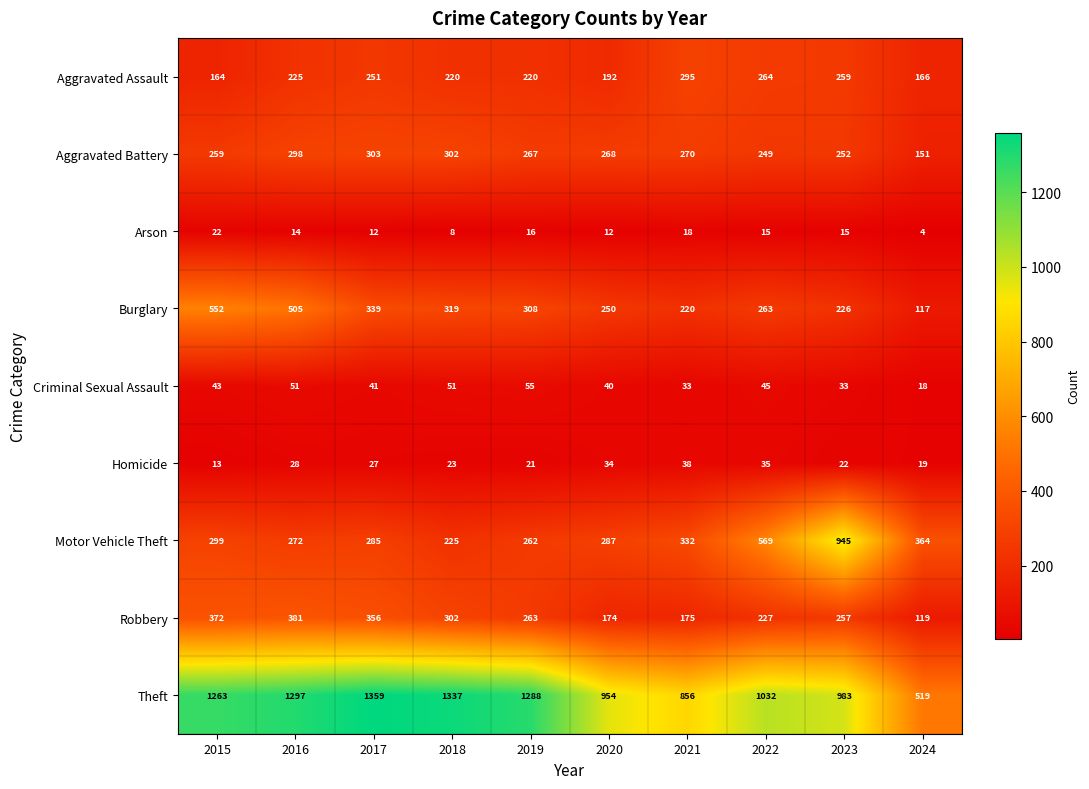

Which label corresponds to the smallest value in the chart?

2024